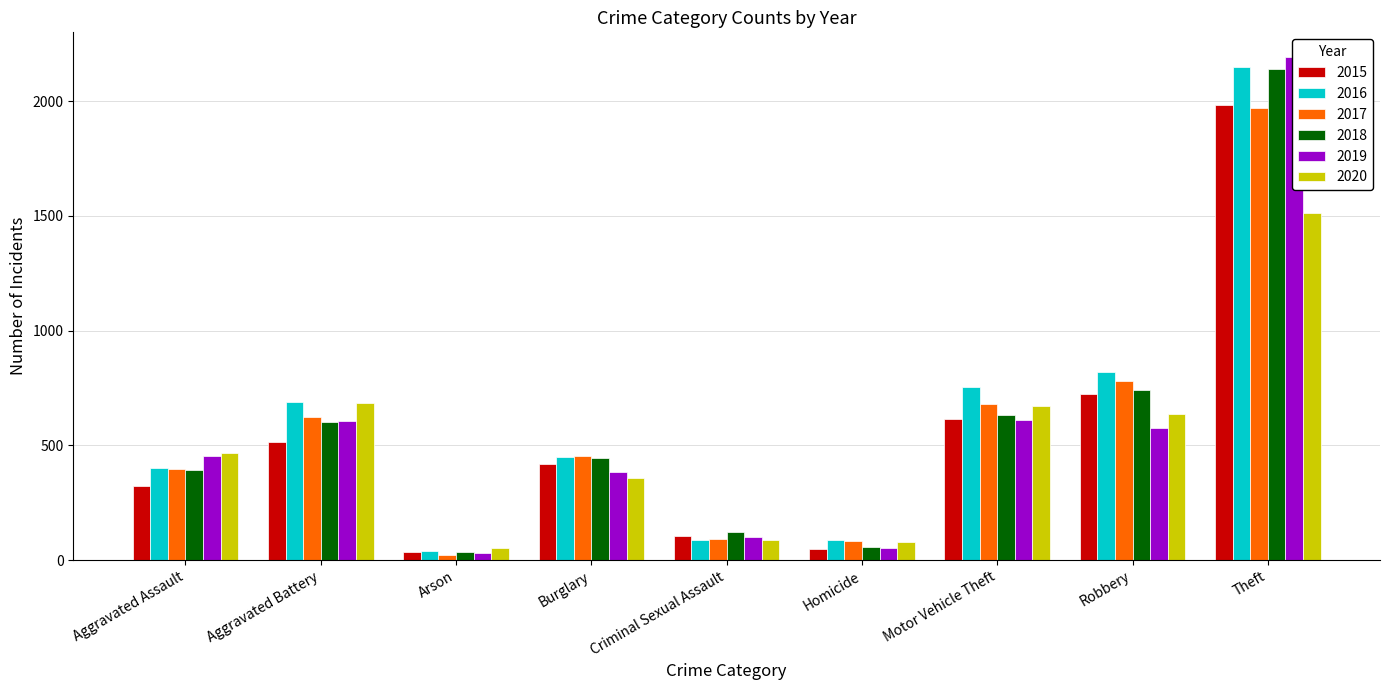

Between Criminal Sexual Assault and Motor Vehicle Theft, which series saw the biggest shift?

2016